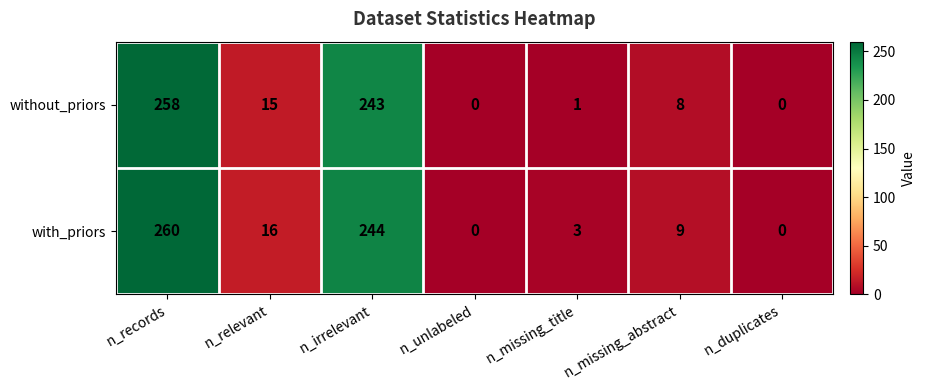

Which series has the largest range (max minus min)?

with_priors